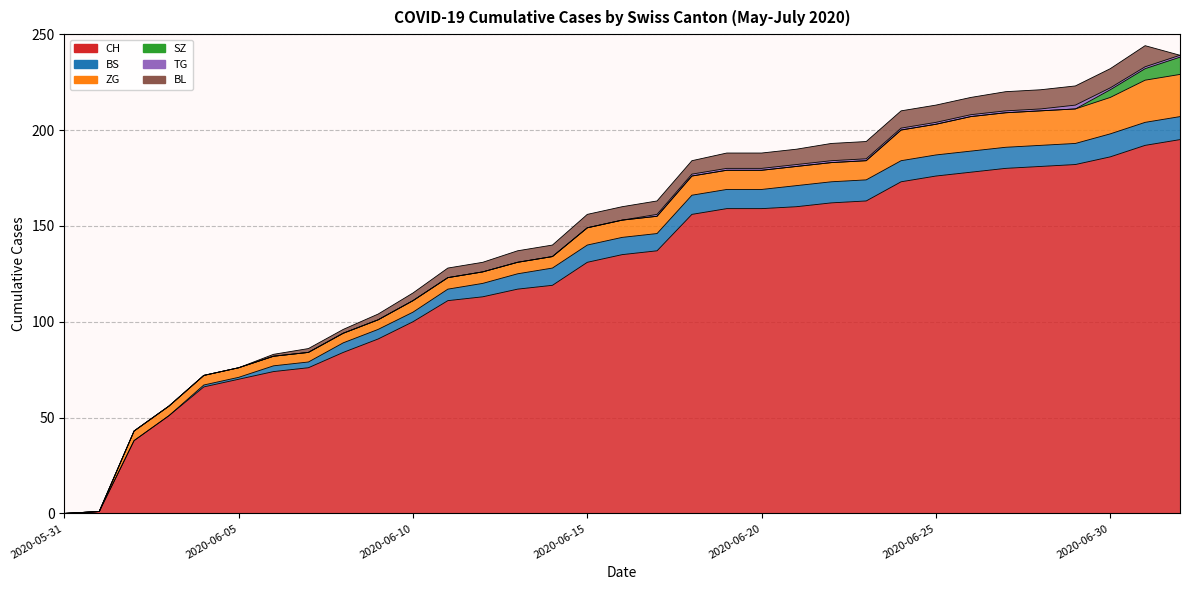

True or false: SZ has more than 1 points higher than both neighbors.

False